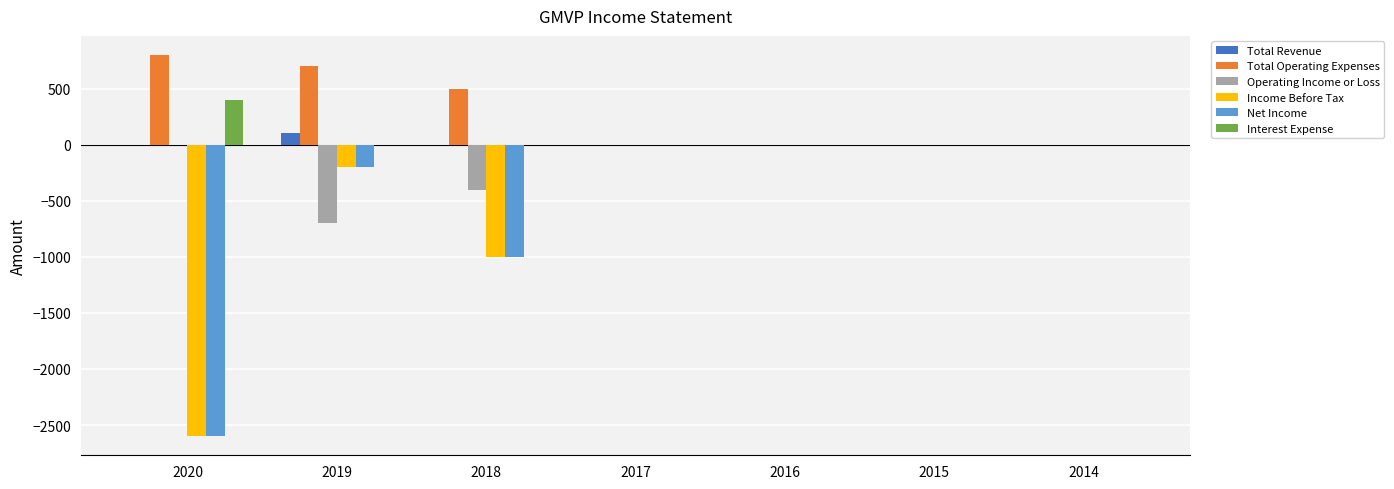

Is it true that Operating Income or Loss equals 0 at 2017?

True